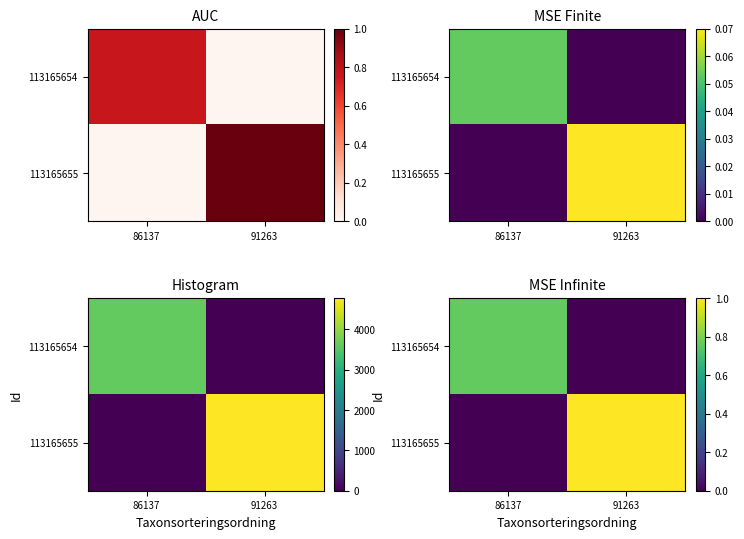

What is the difference between the 113165655 values at 91263 and 86137?

1.0